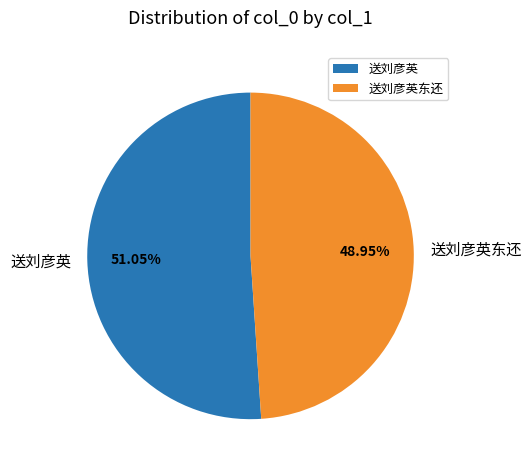

Does any single category account for the majority?

Yes